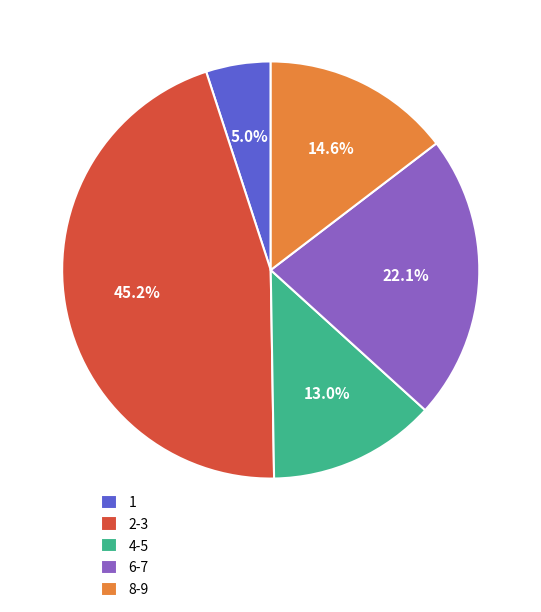

Which has a higher value, 1 or 2-3?

2-3